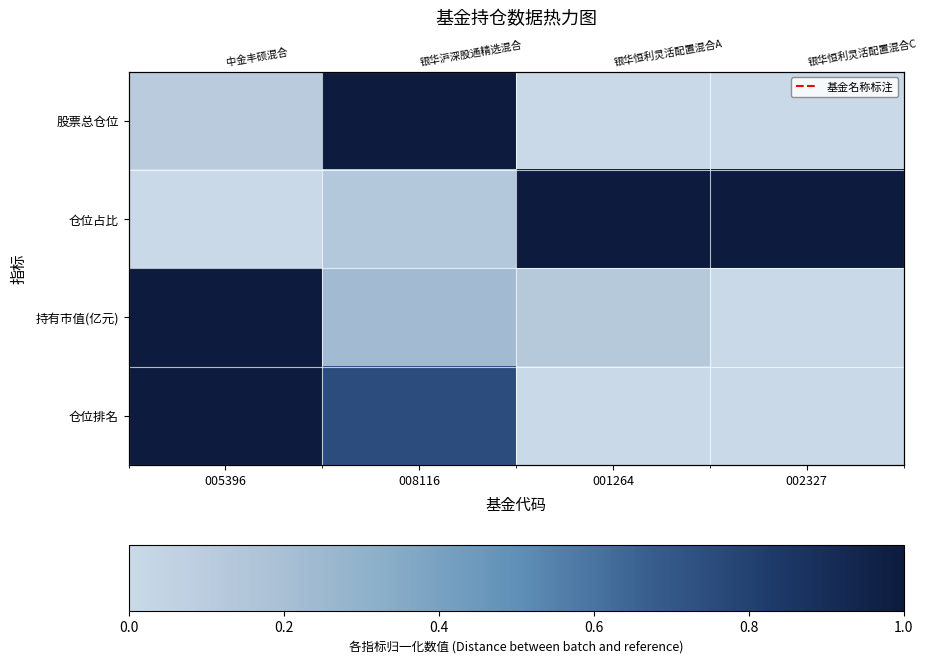

Which label corresponds to the largest value in the chart?

008116